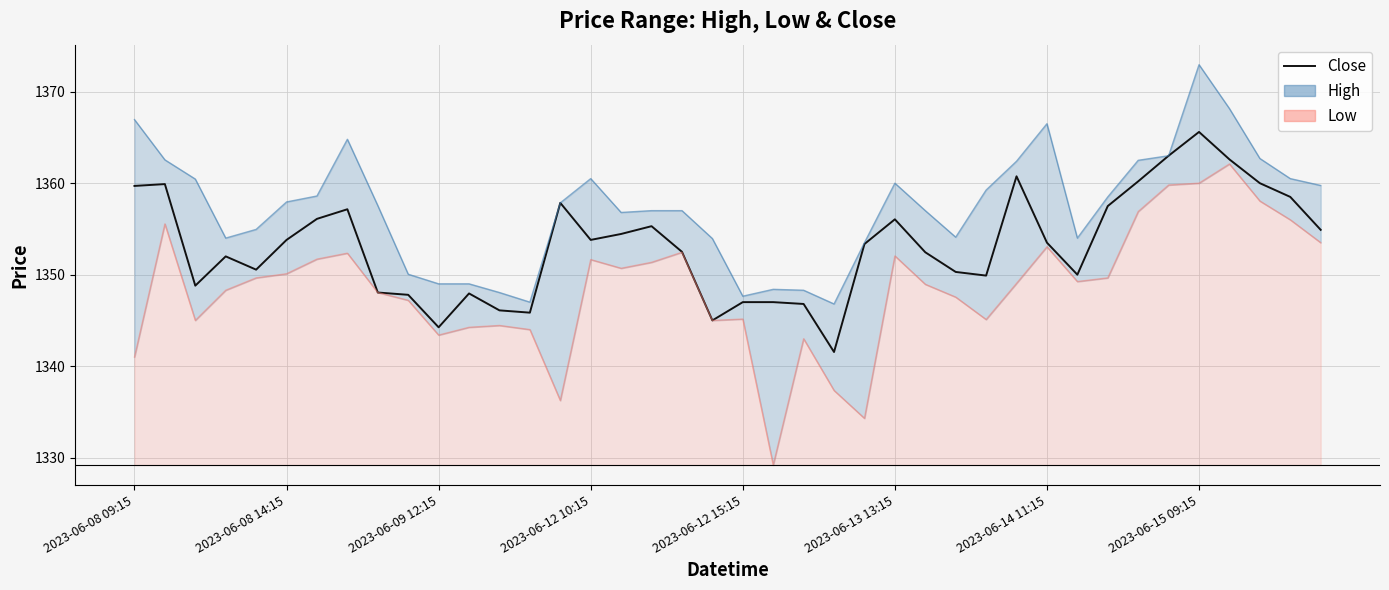

True or false: there are more than 2 points higher than both neighbors.

True